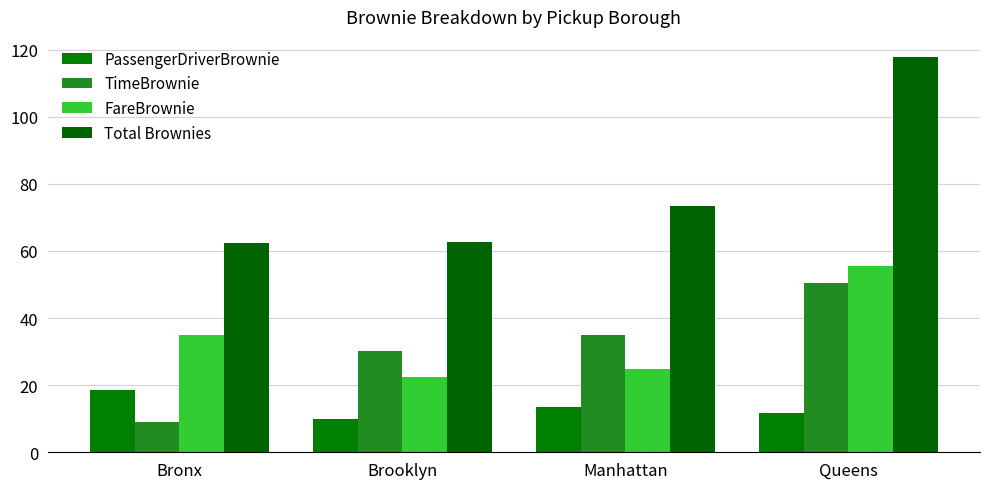

What is the total value across all series at Brooklyn?

125.5